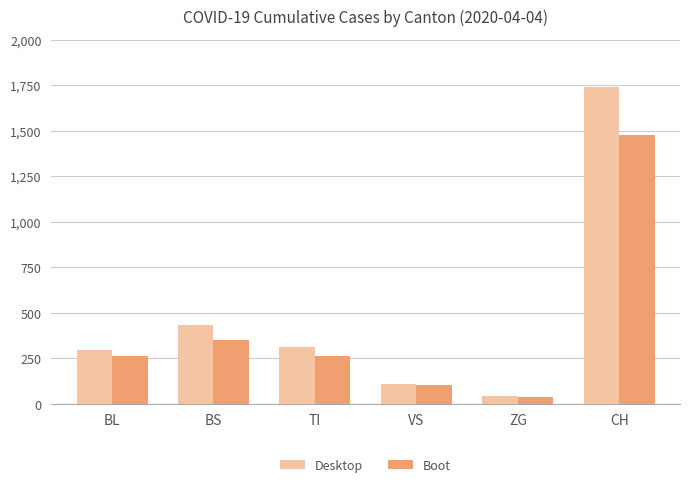

Is the value of Boot at BS greater than the value of Desktop at BL?

Yes